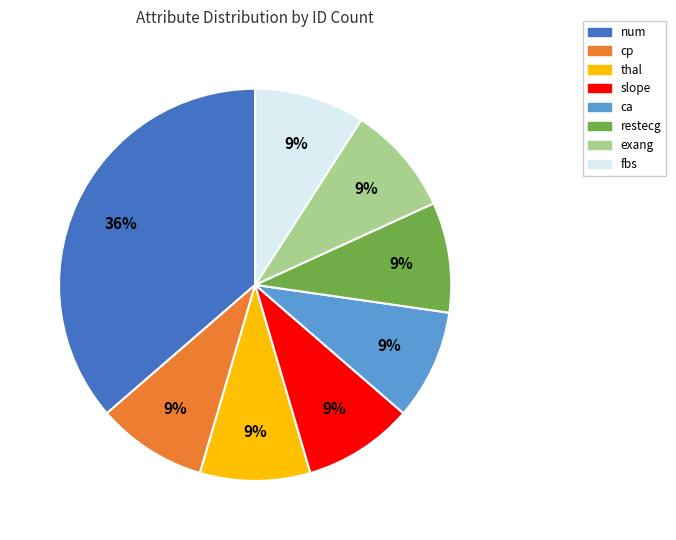

Count the number of slices in the pie.

8